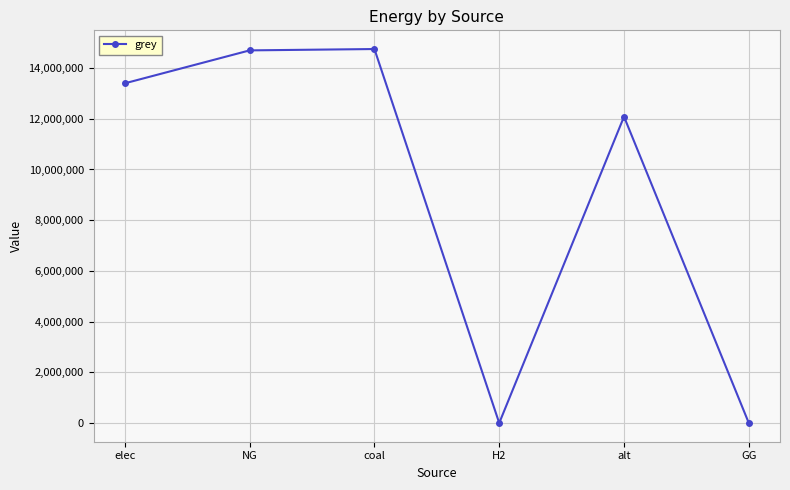

How many interior local peaks (higher than both neighbors) does the data have?

2